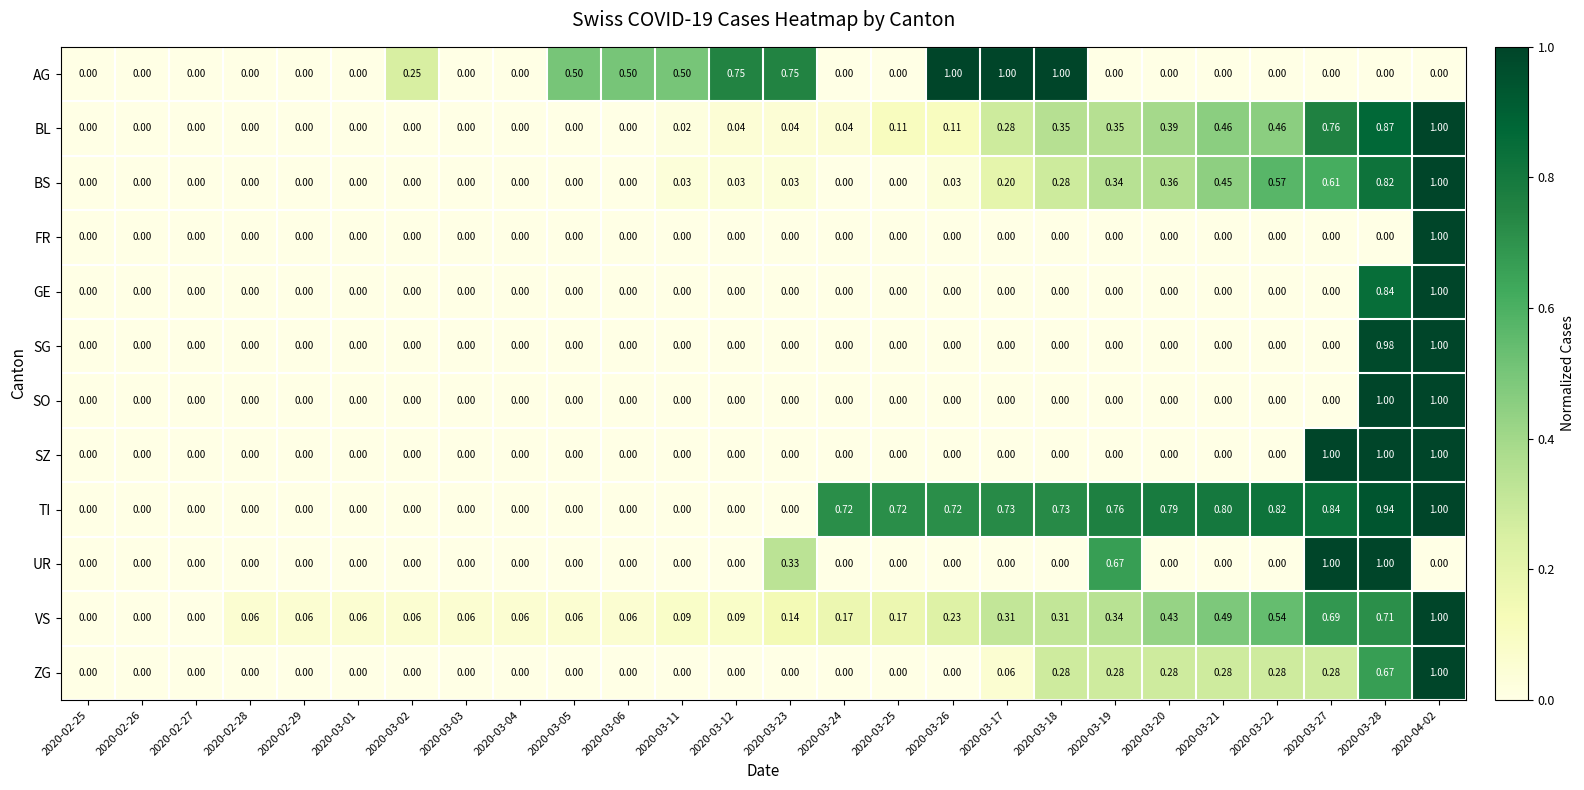

Which series has the largest total across all categories?

TI